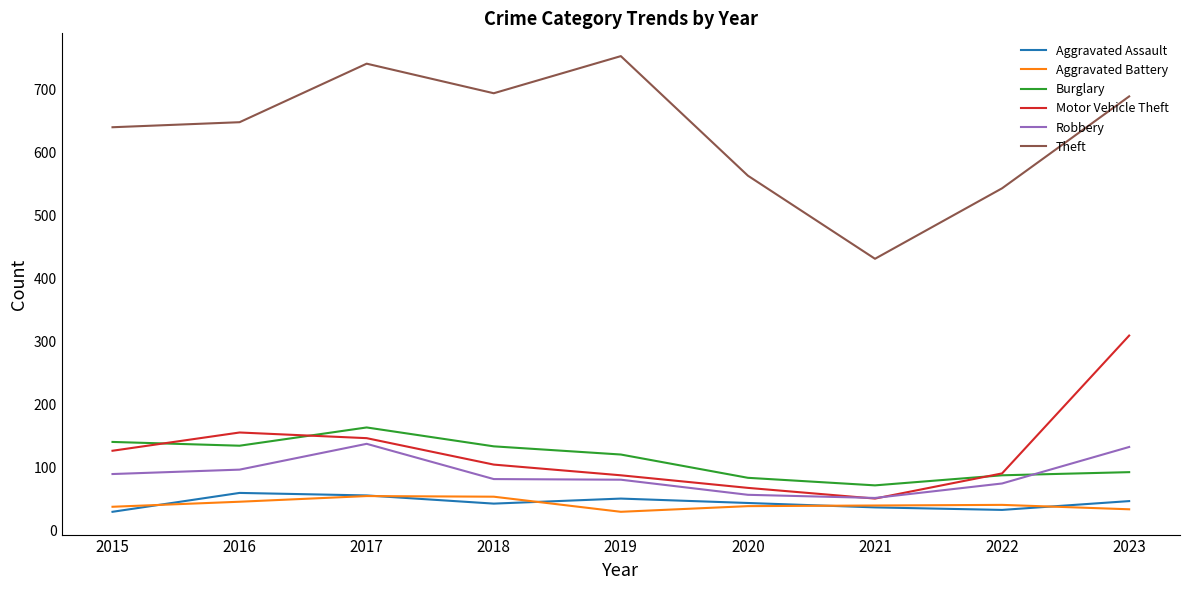

Which series has the widest spread of values?

Theft